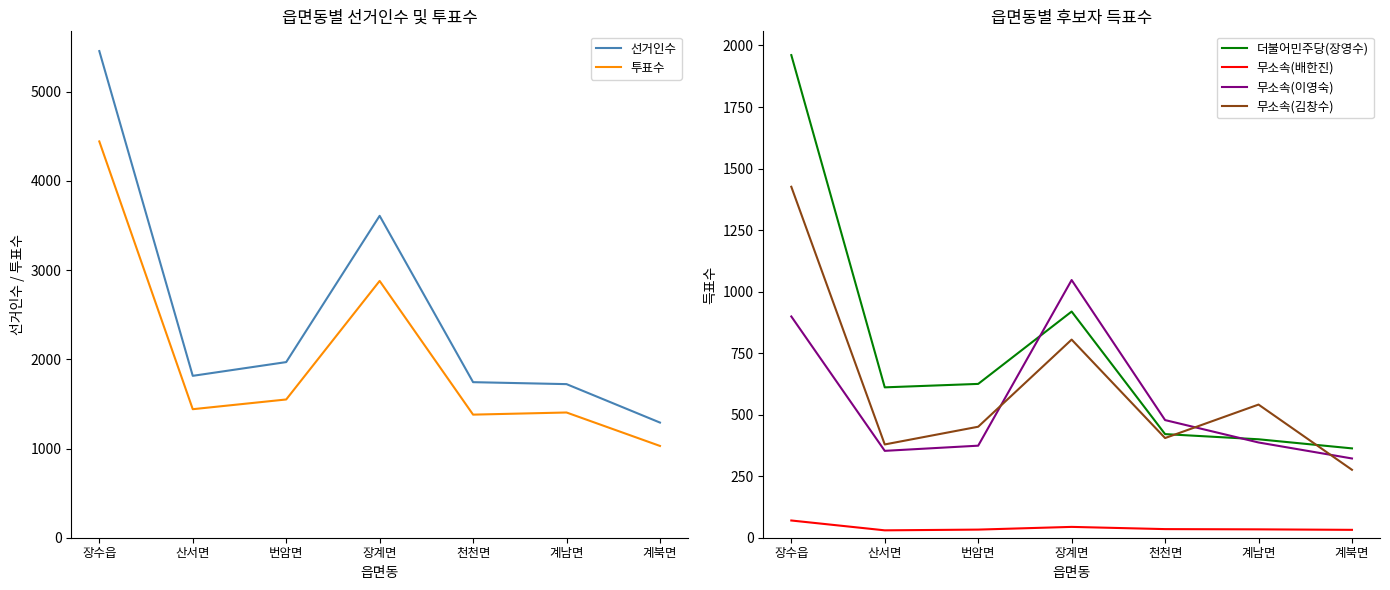

The value of 무소속(배한진) at 천천면 is 35. True or false?

True